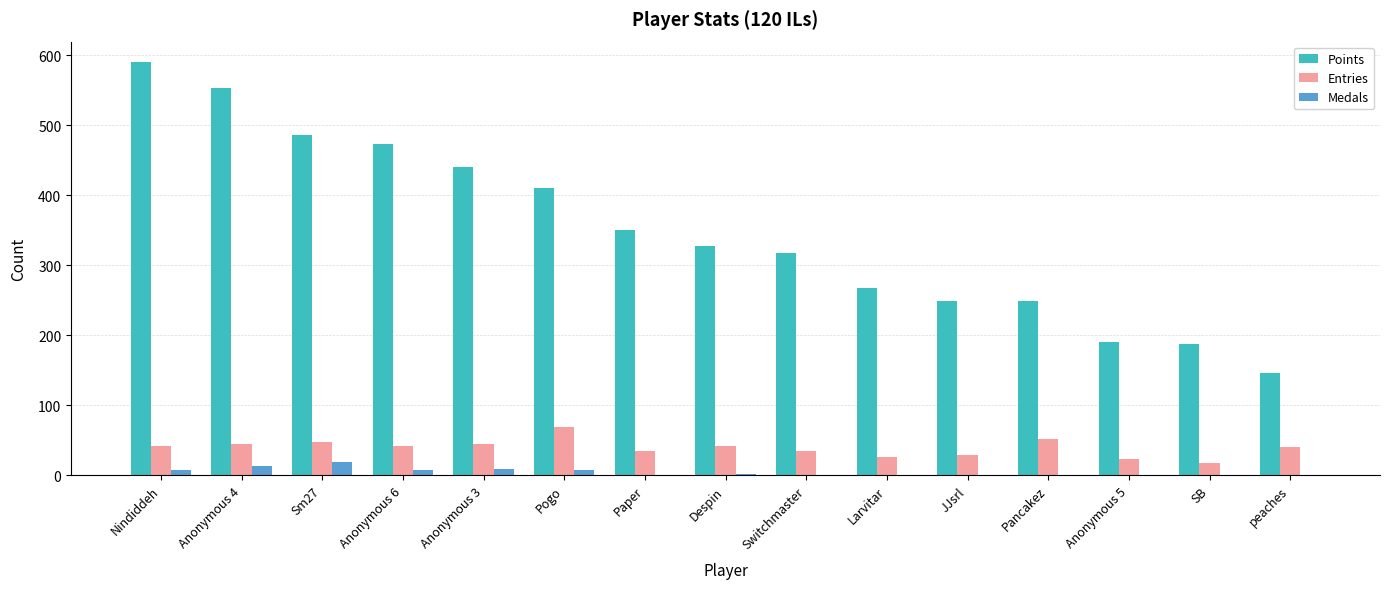

What is the maximum value for Entries?

69